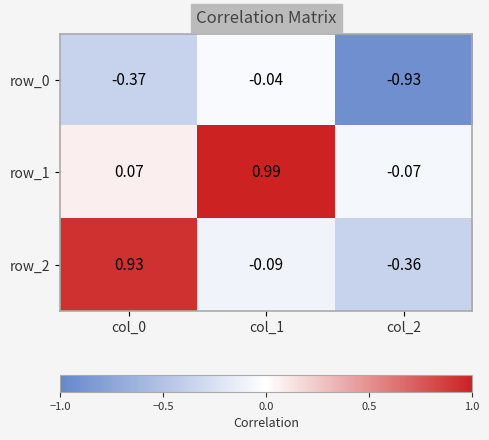

How many values in row_1 are below zero?

1